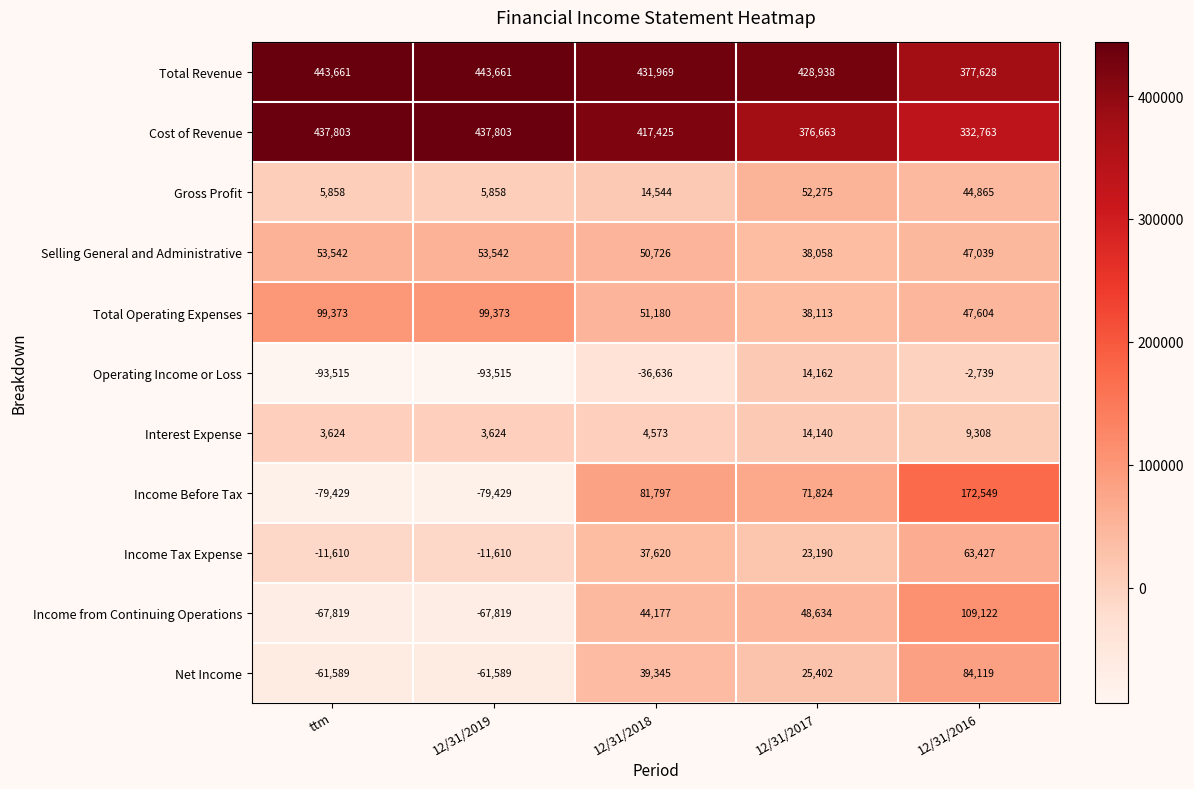

What is the greatest value displayed?

443661